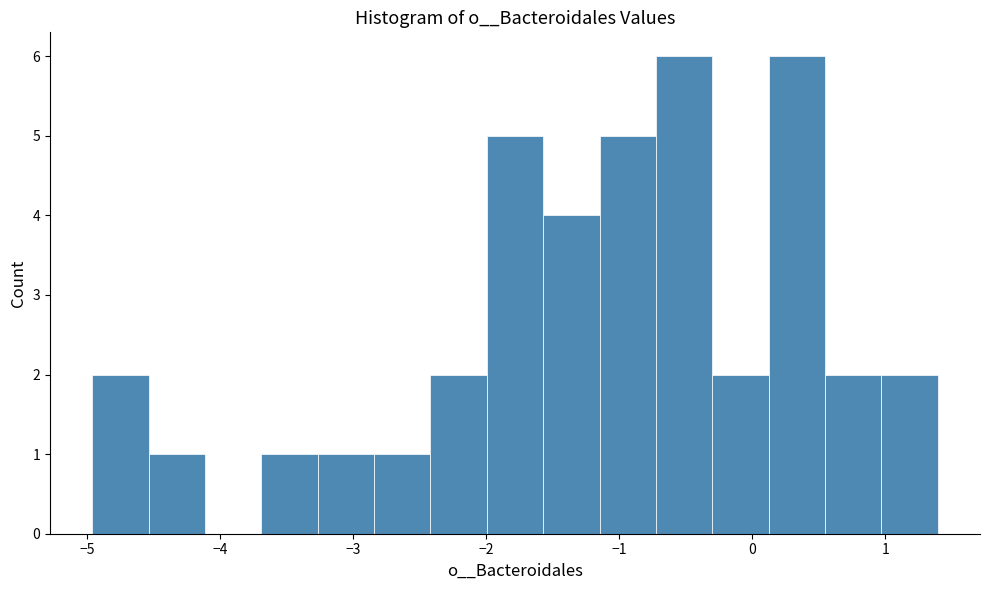

What is the height of the bar covering -2.8 to -2.4 on the x-axis? Neither the bar edges nor the heights are printed on the chart, so give them approximately, as read against the axes.

1